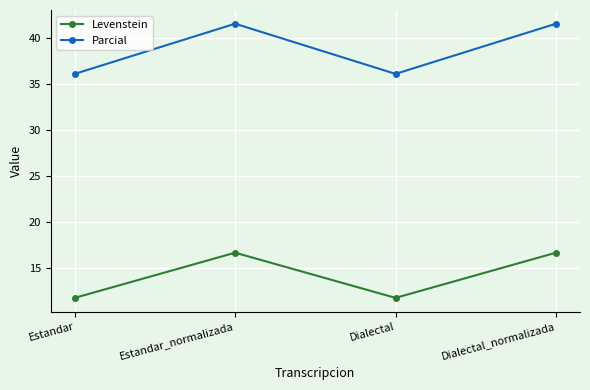

Which series has the widest spread of values?

Parcial